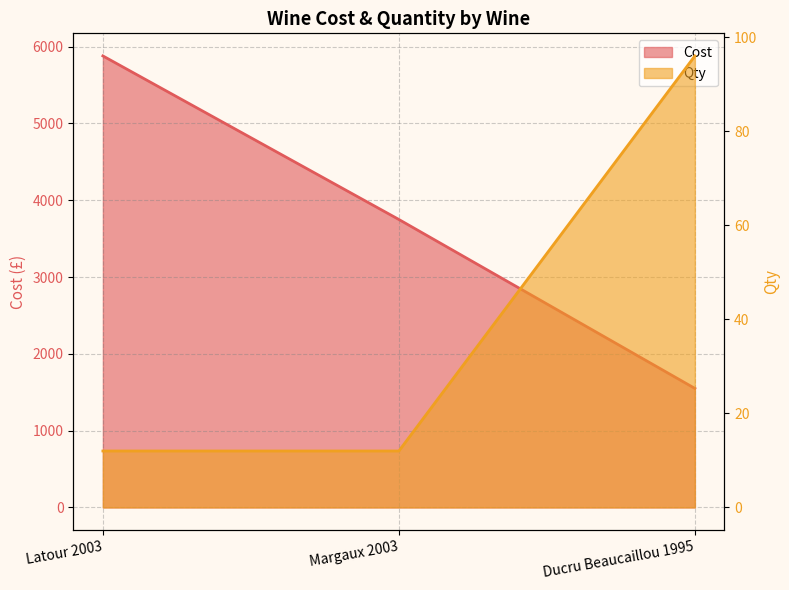

What is the smallest value displayed?

12